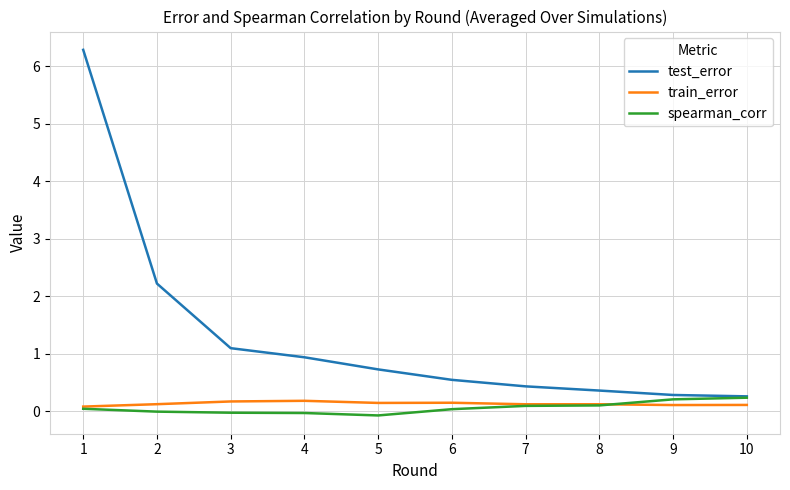

Is it true that test_error equals 0.5 at 9?

False